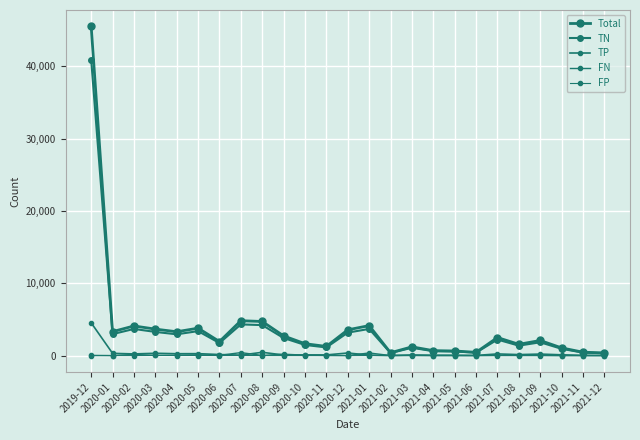

Reading left to right, what are all the values shown in this chart?

Total: 45489	3318	4103	3667	3303	3797	1949	4826	4721	2729	1651	1273	3567	4151	403	1215	692	644	459	2503	1568	2095	1073	477	381
TN: 40906	2976	3690	3279	2950	3388	1742	4318	4221	2436	1478	1138	3183	3692	362	1087	618	575	413	2222	1384	1843	947	419	334
TP: 4535	319	237	329	267	276	153	72	463	85	104	100	367	72	28	93	66	59	30	238	146	216	117	45	28
FN: 7	14	169	37	70	113	44	420	28	203	66	34	13	373	13	35	7	9	14	24	27	12	3	9	12
FP: 41	9	7	22	16	20	10	16	9	5	3	1	4	14	0	0	1	1	2	19	11	24	6	4	7